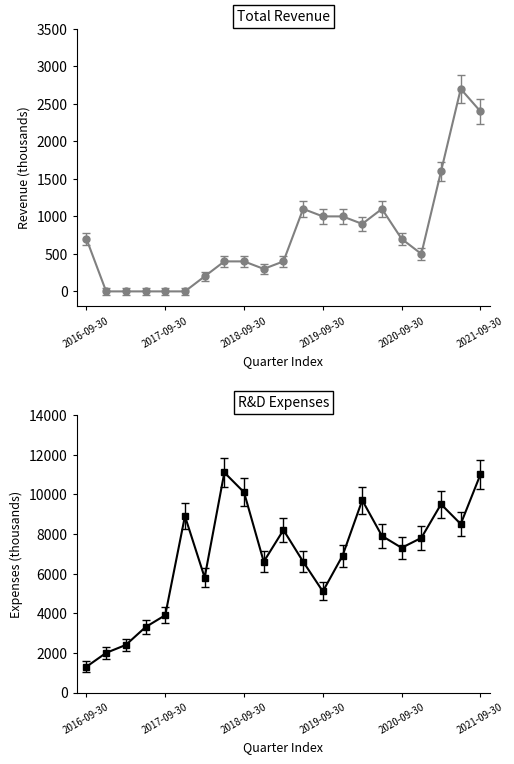

How many series are shown in this chart?

2